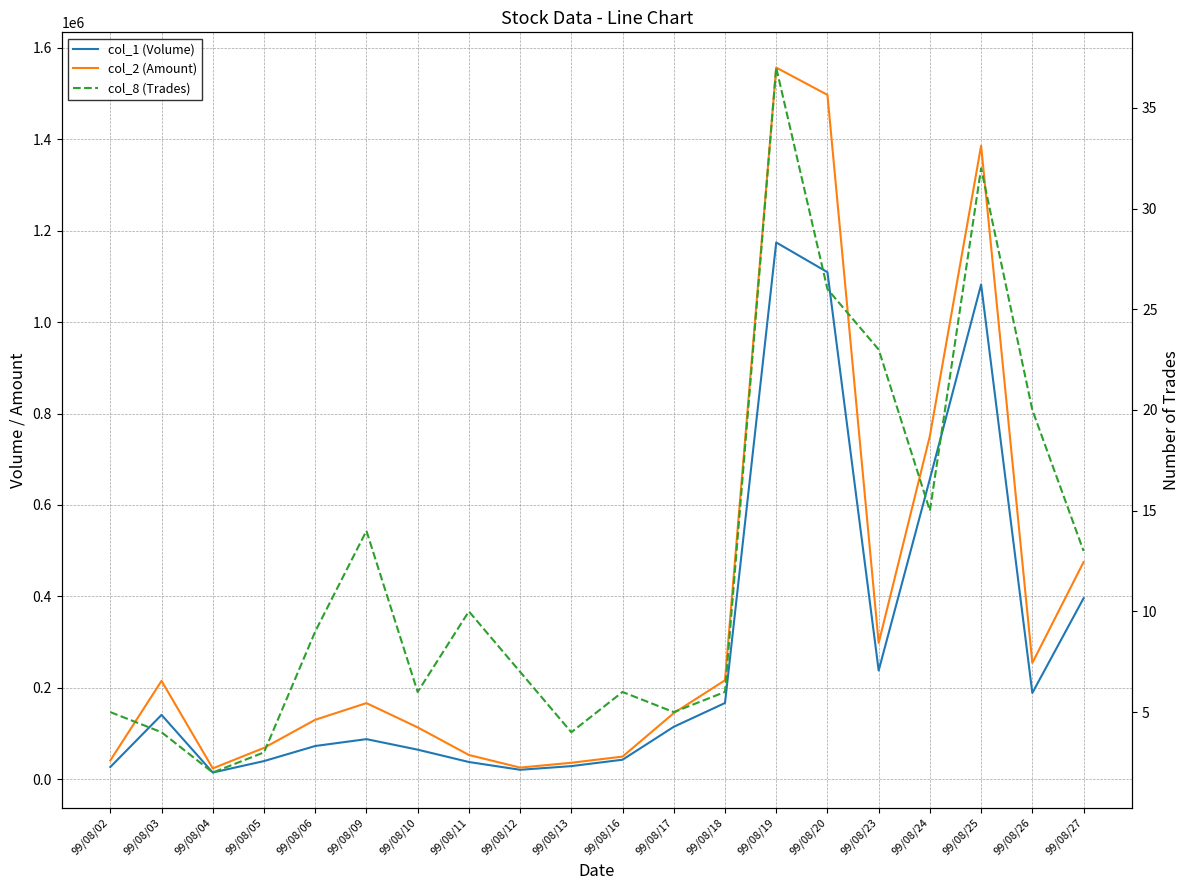

The value of col_1 (Volume) at 99/08/23 is 238000. True or false?

True